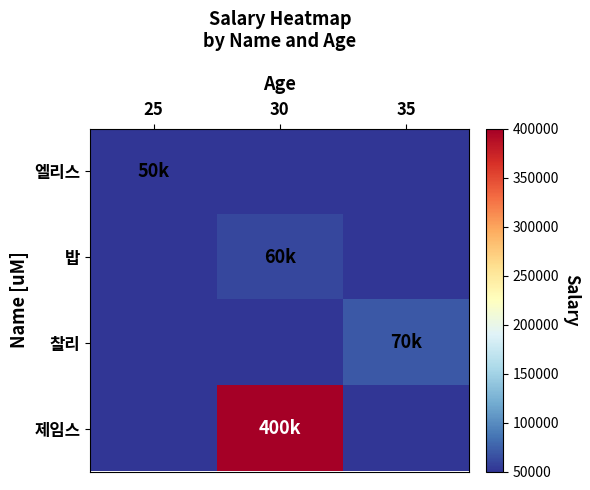

What is the spread (max minus min) of values at 35?

70000